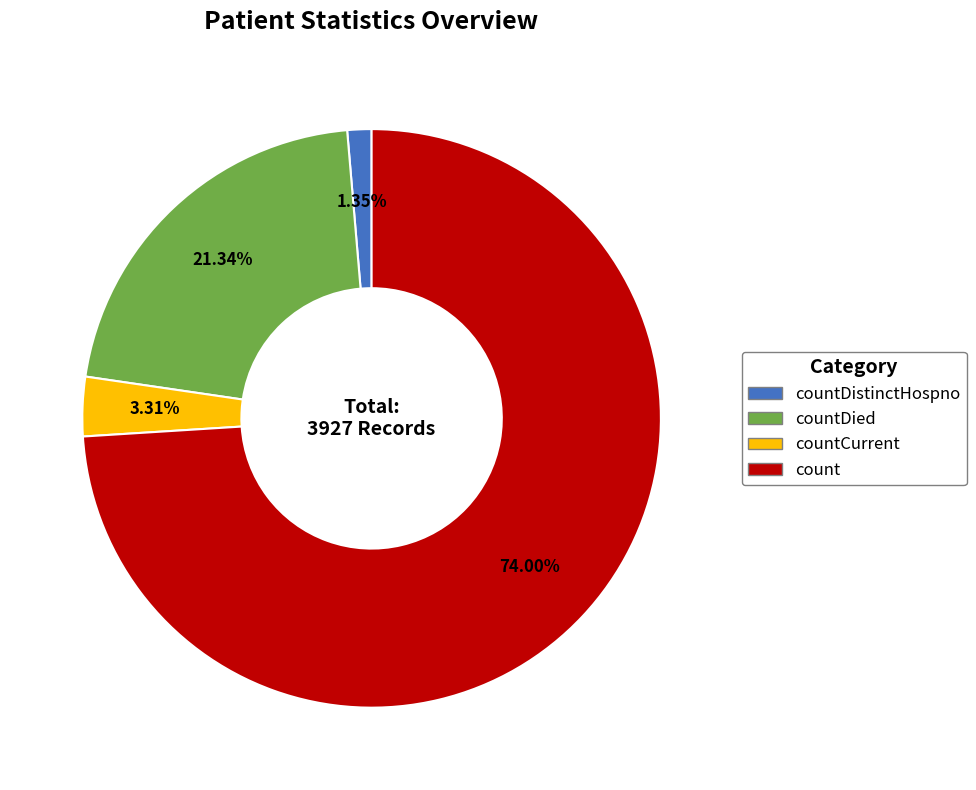

Does any single category account for the majority?

Yes